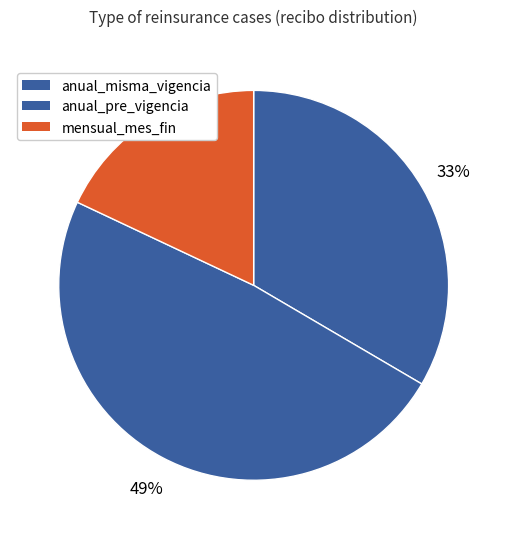

Rank the categories by value from lowest to highest.

mensual_mes_fin, anual_misma_vigencia, anual_pre_vigencia